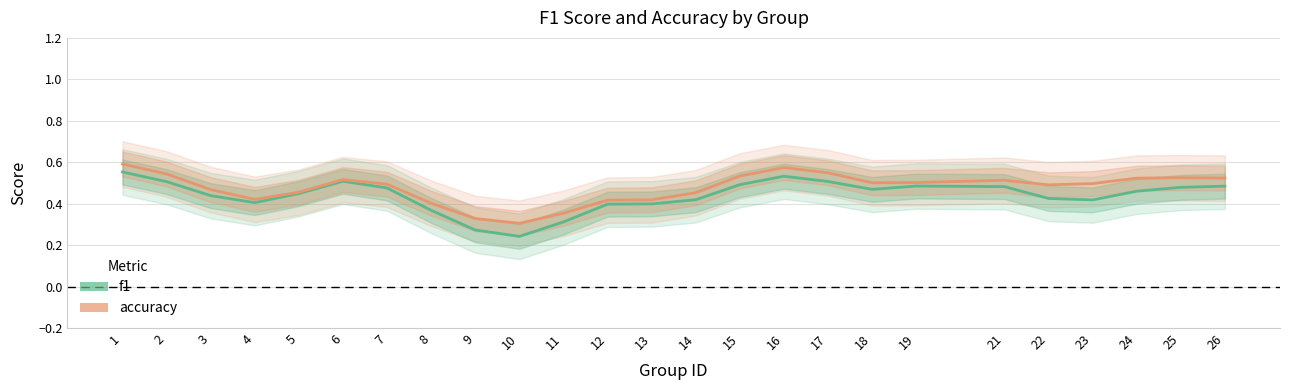

Rank the series by their average value, from lowest to highest.

f1, accuracy